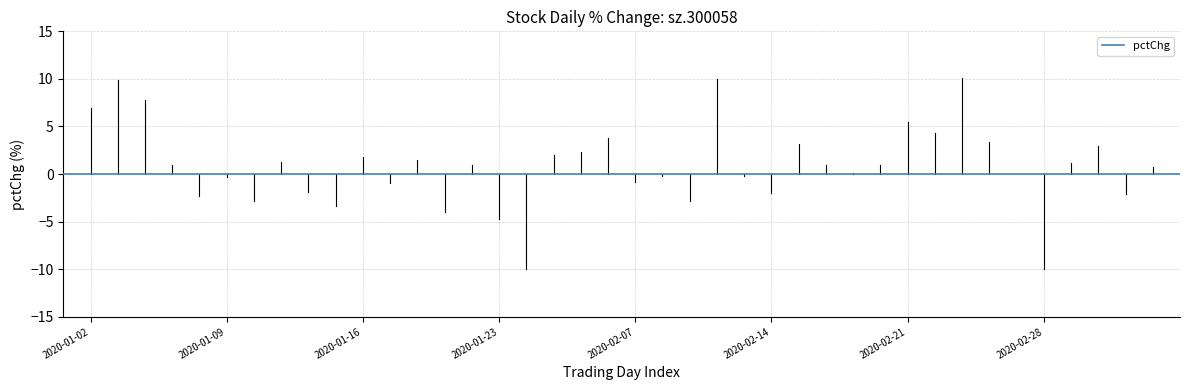

What is the value of the 39th point from the left?

-2.1